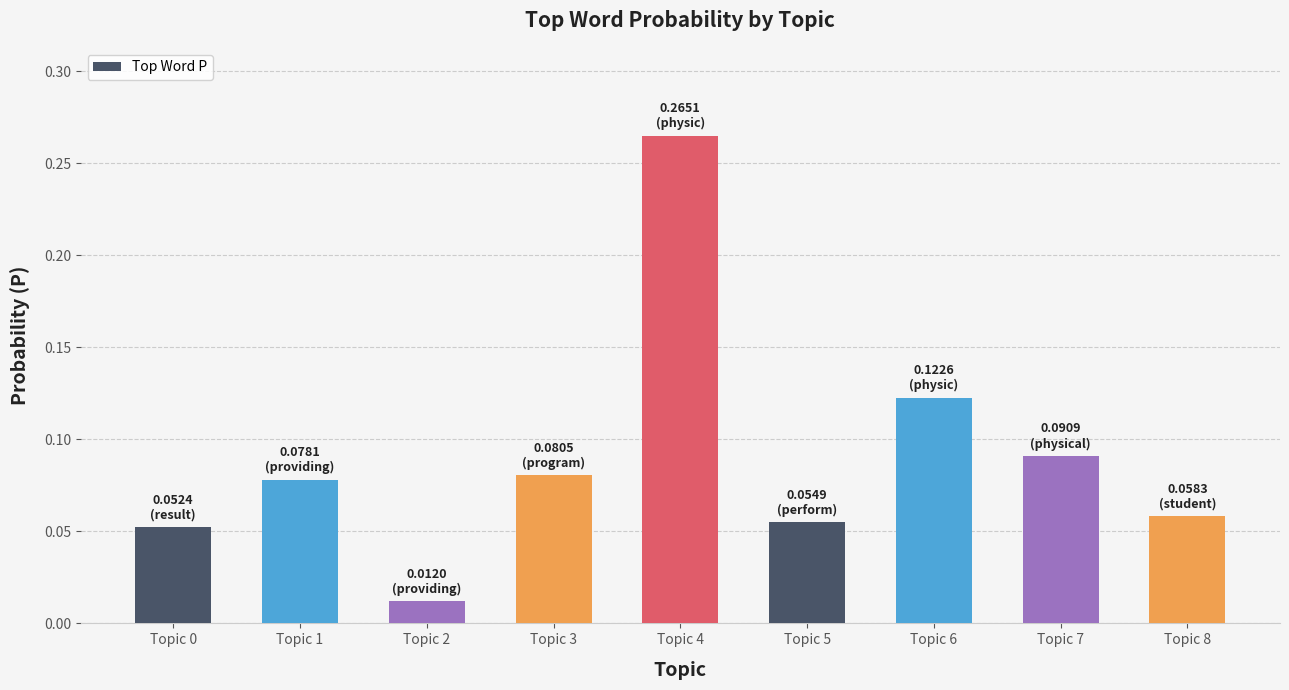

Which label corresponds to the smallest value in the chart?

Topic 2